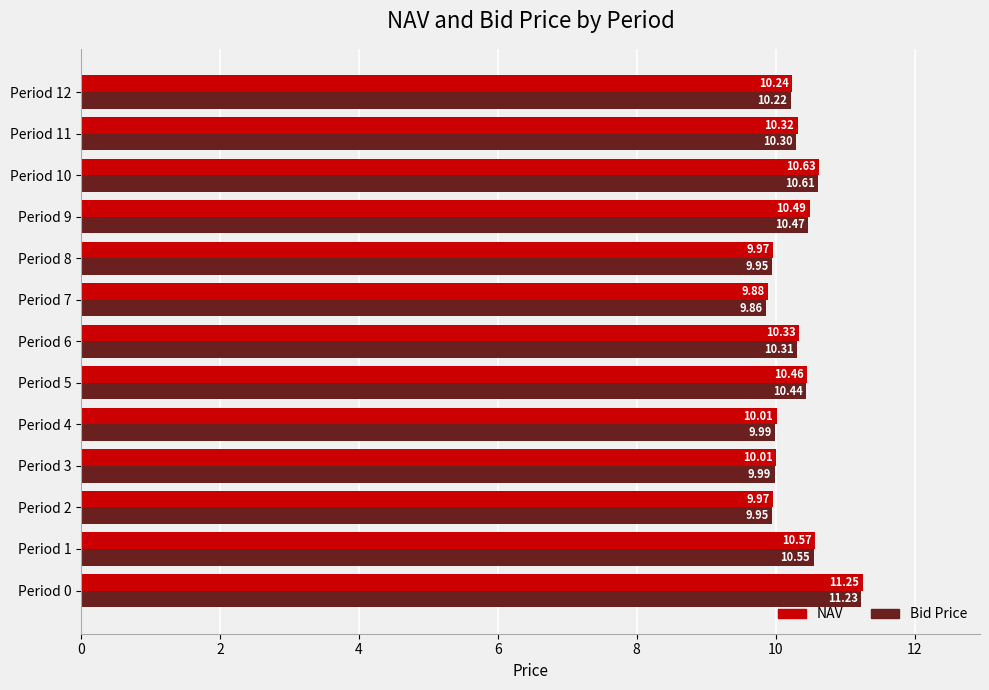

What is the sum of the Bid Price values at Period 6 and Period 2?

20.3